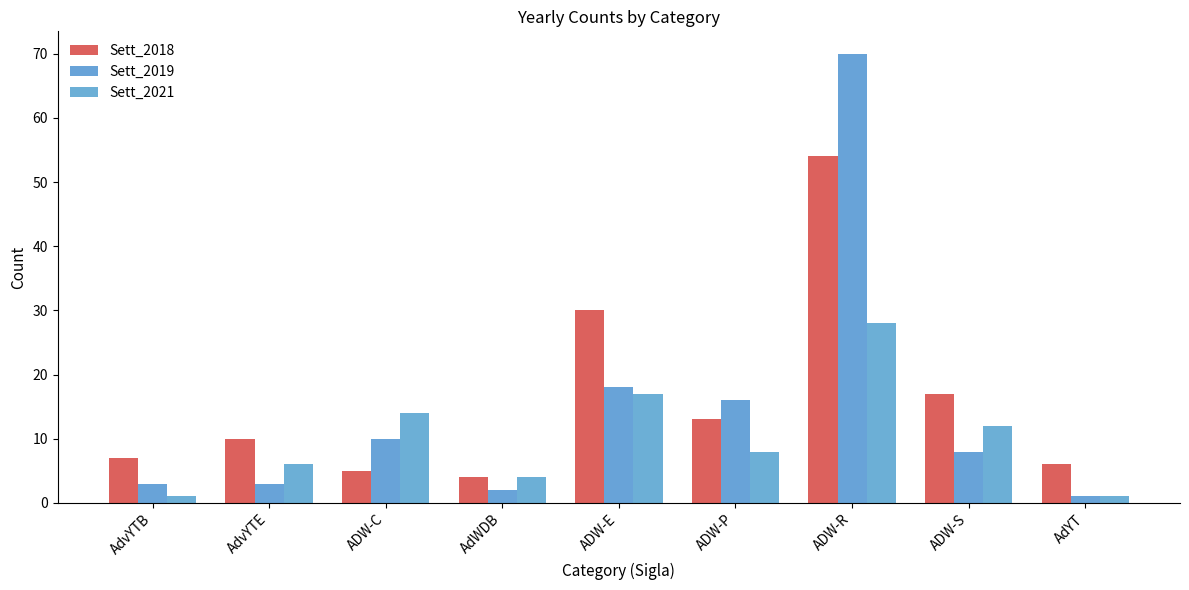

Which category has the highest value in the Sett_2018 series?

ADW-R